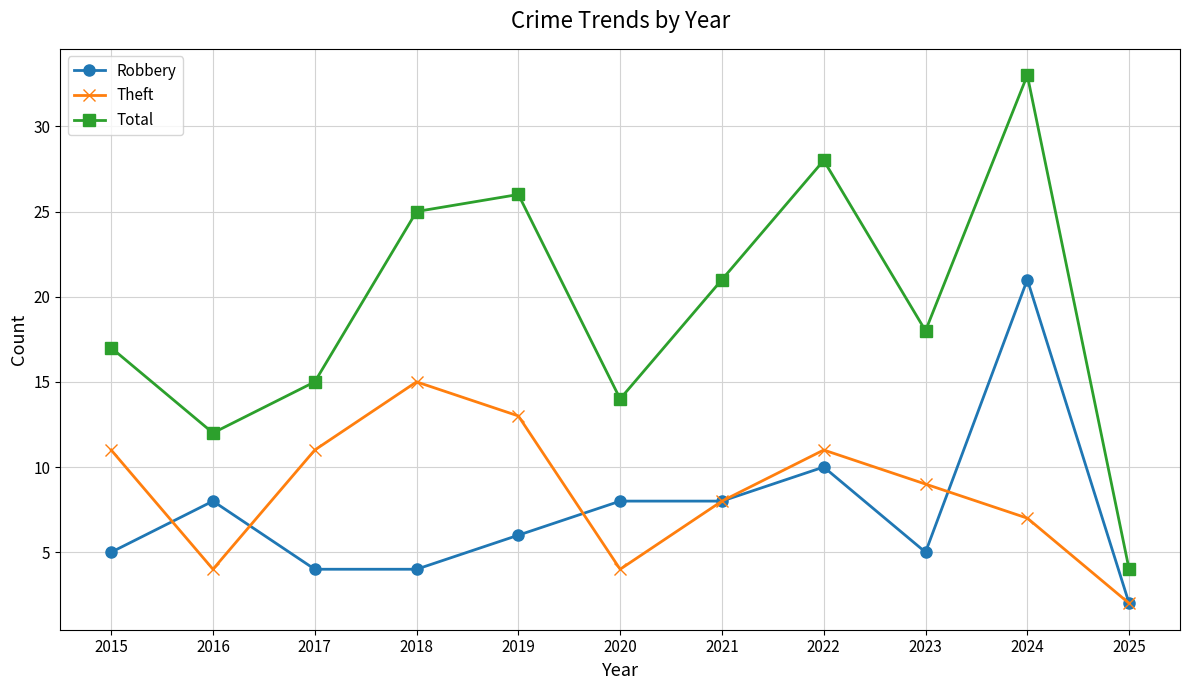

Which series changed the most between 2015 and 2019?

Total